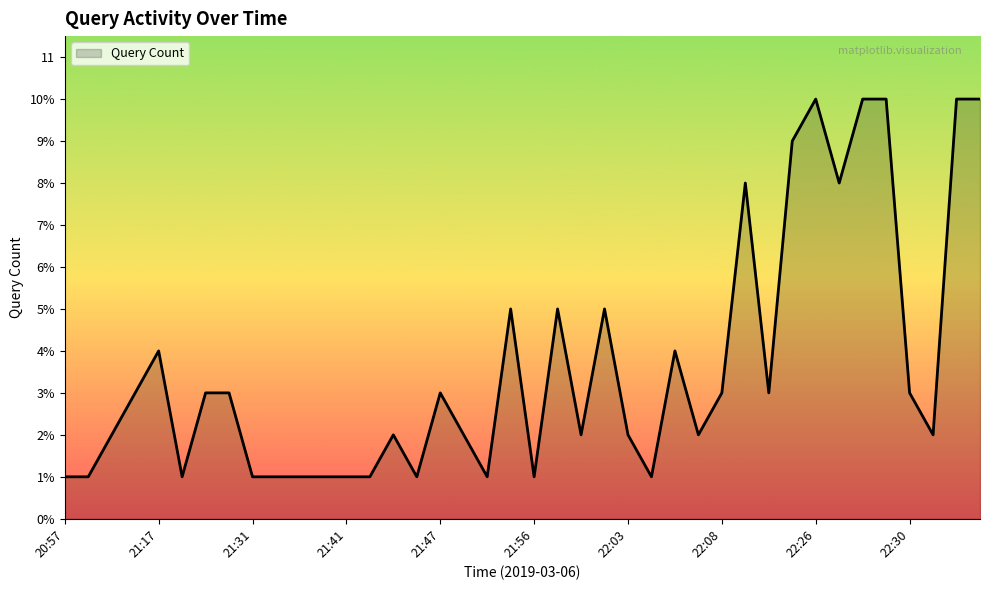

What is the difference between the maximum and minimum values?

9